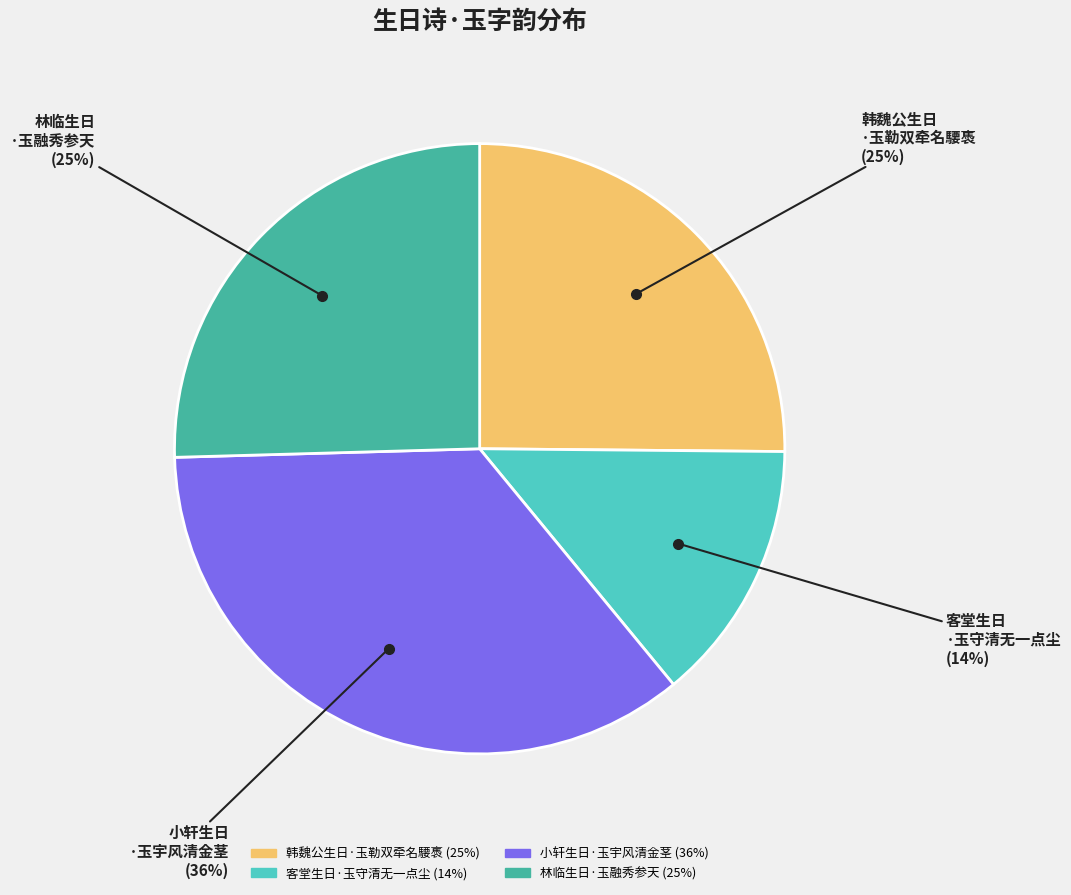

To the nearest percent, what percentage of the pie is 林临生日·玉融秀参天?

25%